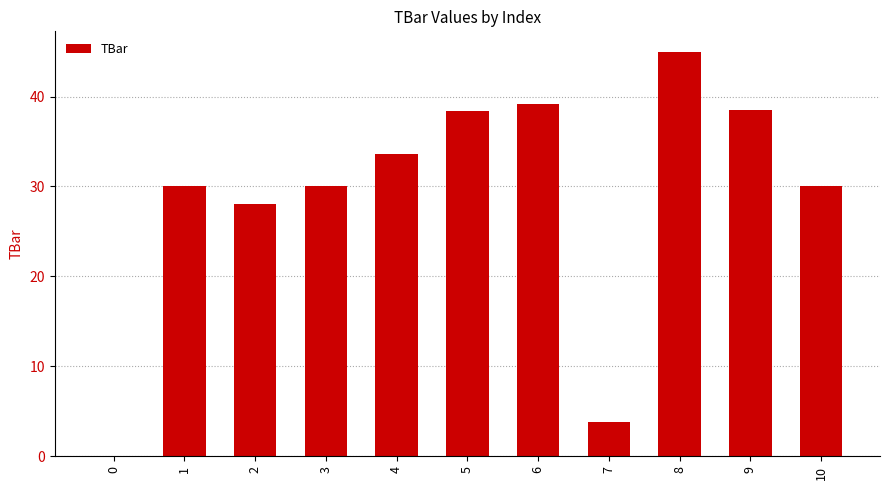

The chart shows a value of 28.1 at 2. True or false?

True